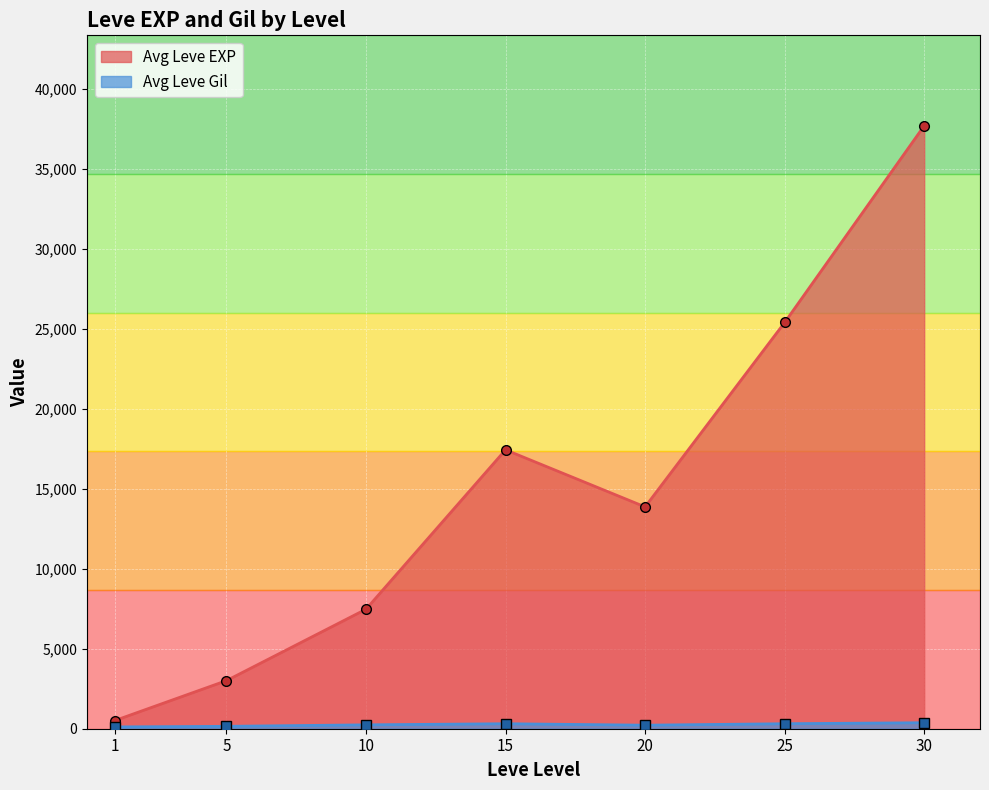

Count the number of categories in the chart.

7